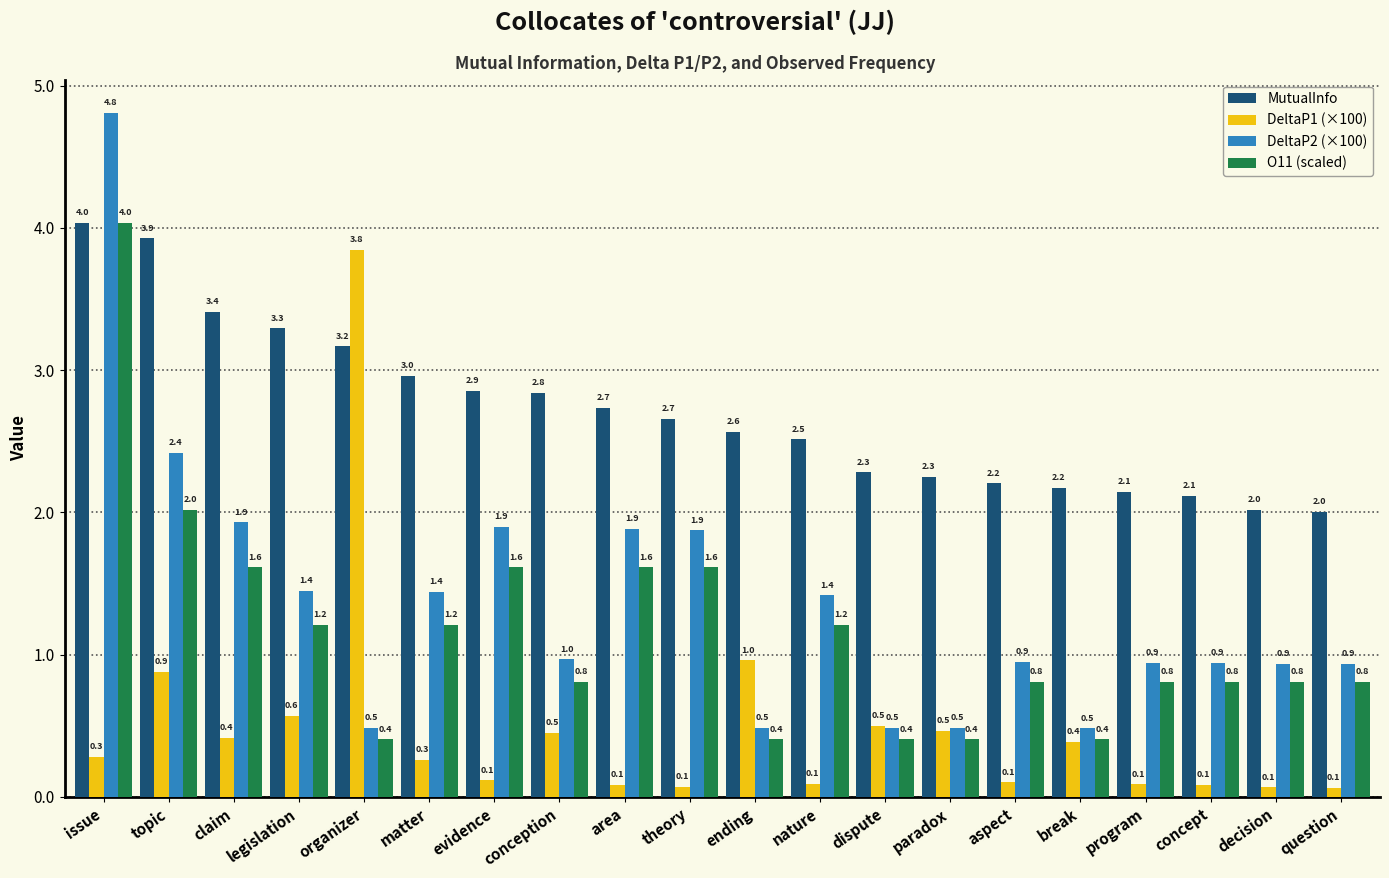

What is the highest value of the DeltaP1 (×100) series?

3.8